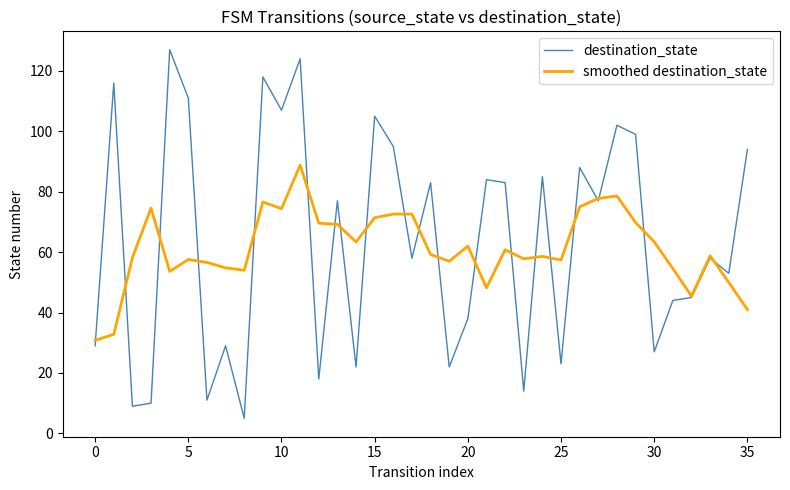

List the series in order of their peak value, highest first.

destination_state, smoothed destination_state